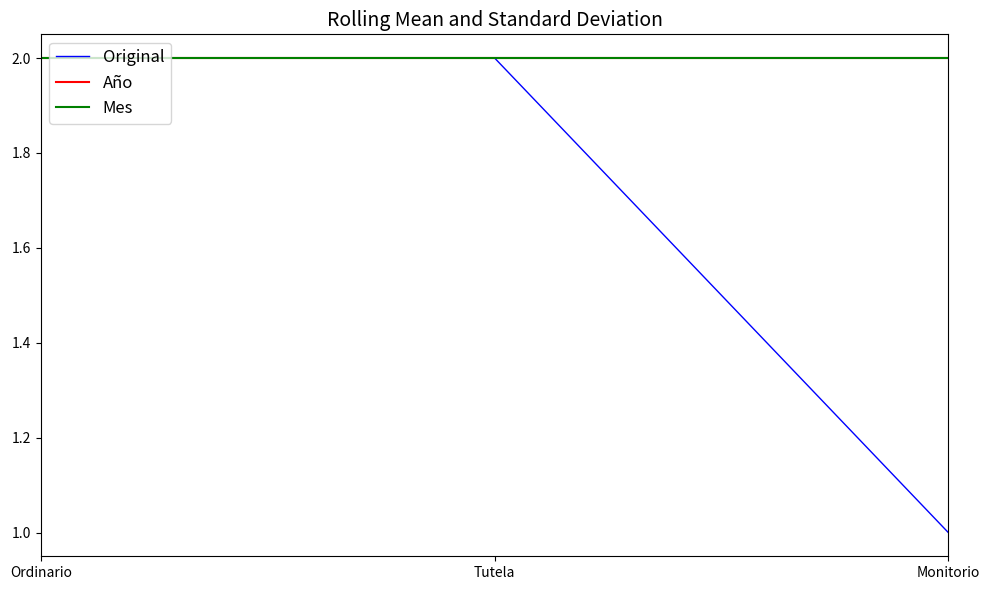

Does the chart display data point markers on the line(s)?

No